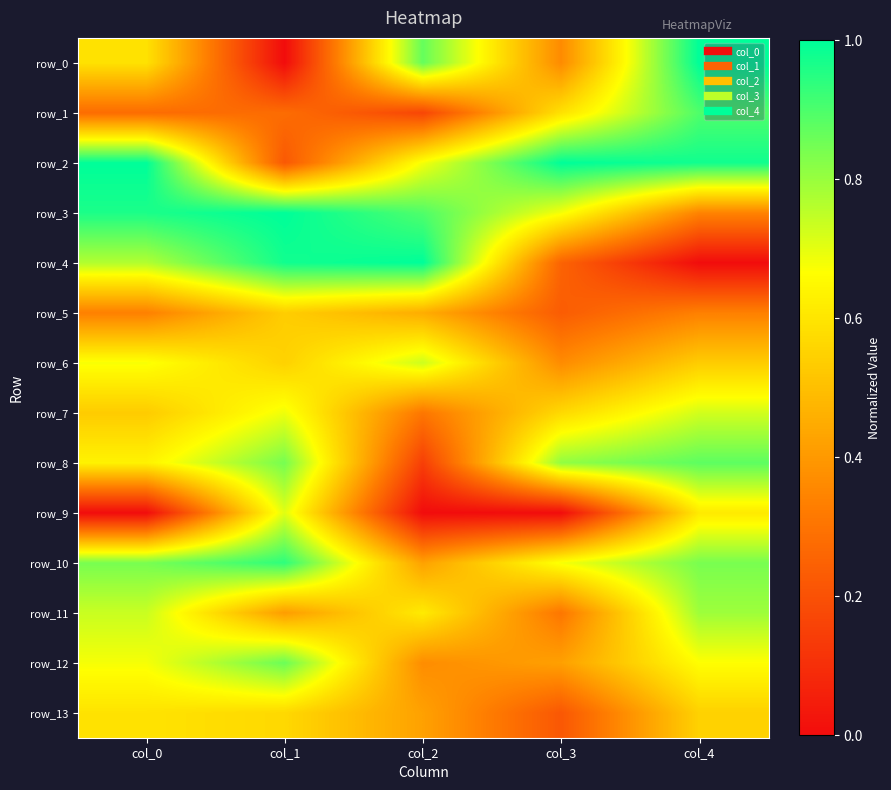

Where is row_11 nearest to the value 0?

col_3